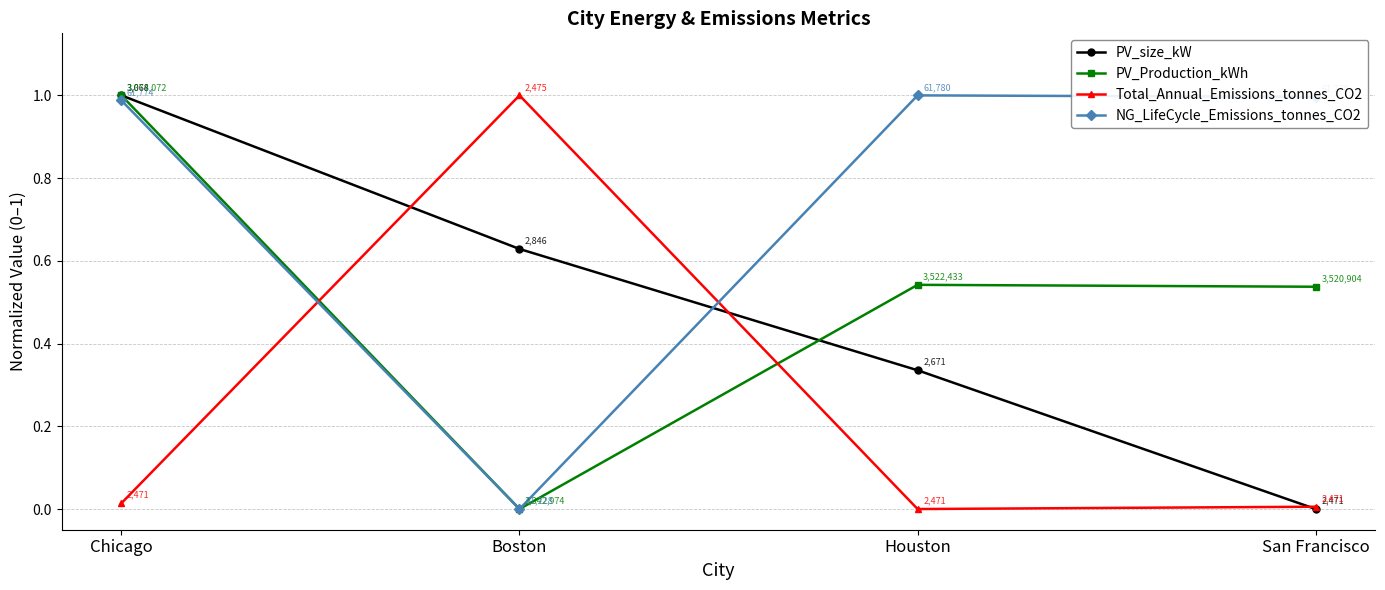

Count the number of data series in this chart.

4